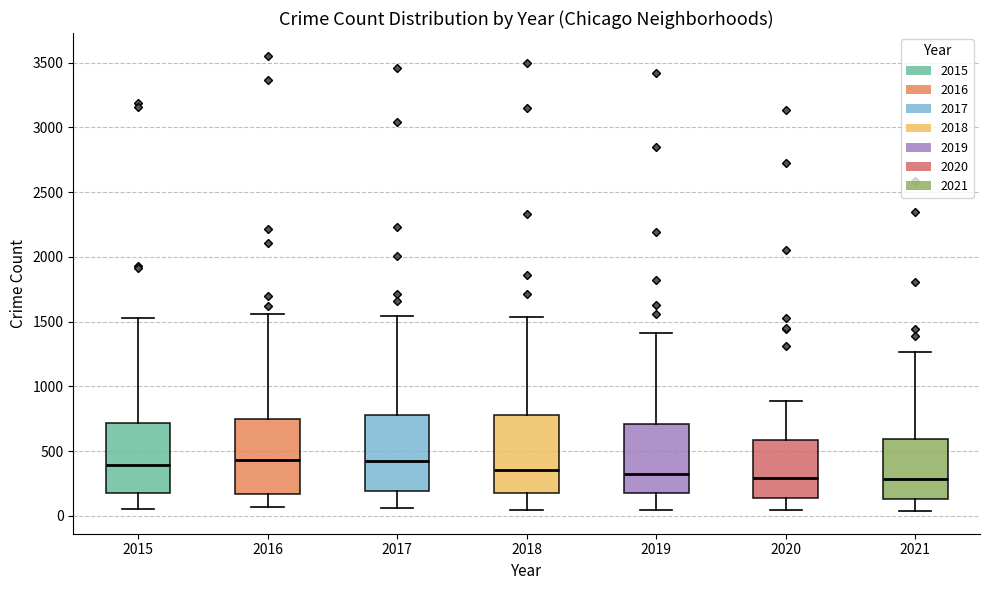

Reading left to right, transcribe this box plot: for each box, give where its median line is, the range the box spans, and where its two whiskers end, as read against the y-axis. The values are not printed on the chart, so give them approximately, as read against the axis.

2015: median 400, box 200 to 700, whiskers 50 to 1550
2016: median 450, box 150 to 750, whiskers 50 to 1550
2017: median 400, box 200 to 800, whiskers 50 to 1550
2018: median 350, box 200 to 800, whiskers 50 to 1550
2019: median 300, box 200 to 700, whiskers 50 to 1400
2020: median 300, box 150 to 600, whiskers 50 to 900
2021: median 300, box 150 to 600, whiskers 50 to 1250